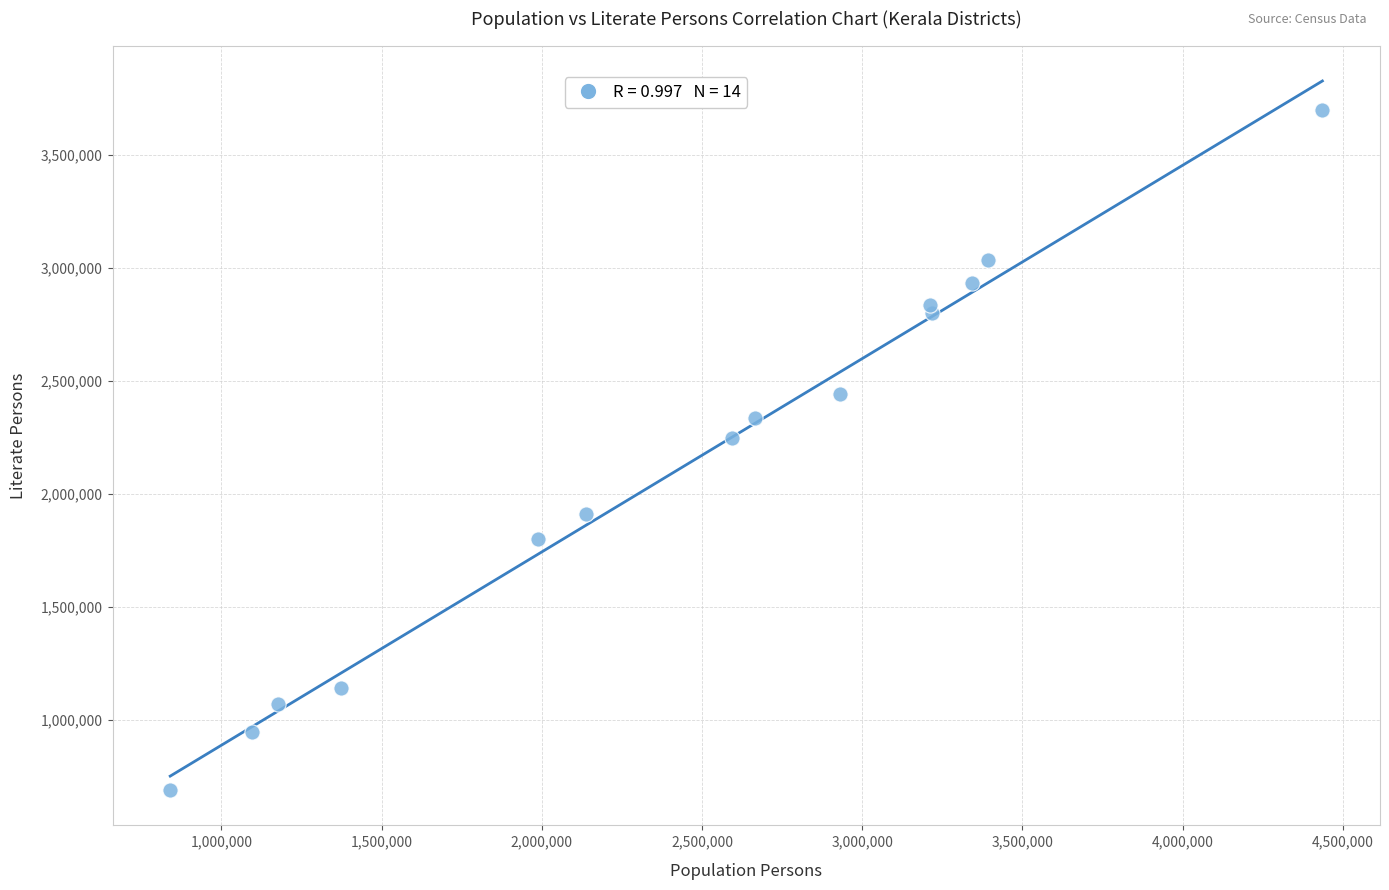

What Y value in the scatter plot is closest to 2194420?

2245371